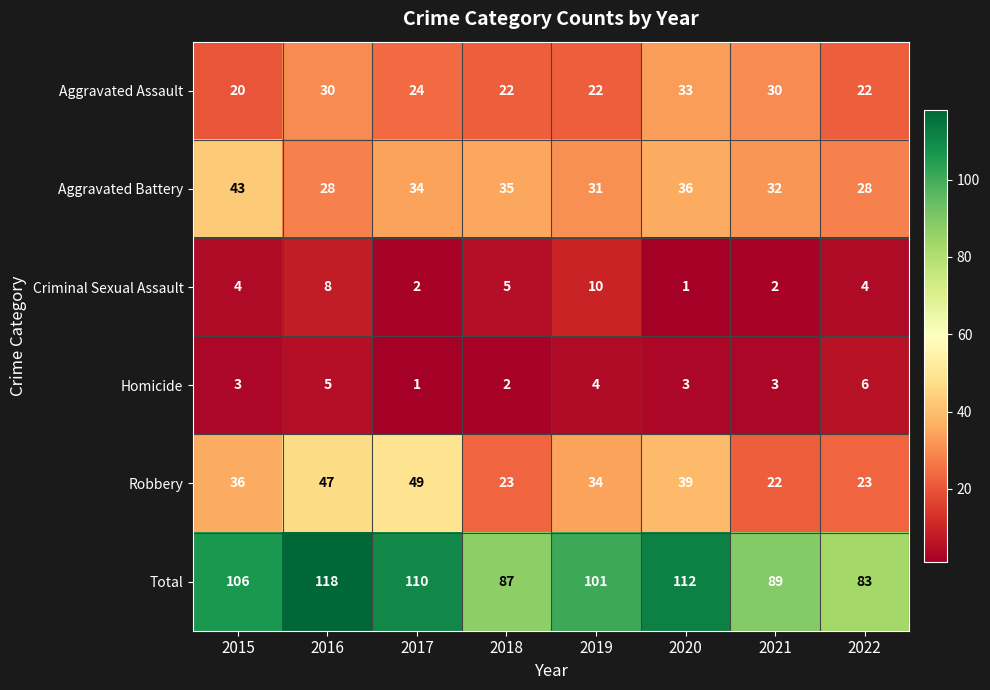

Which category has the highest value across all series?

2016